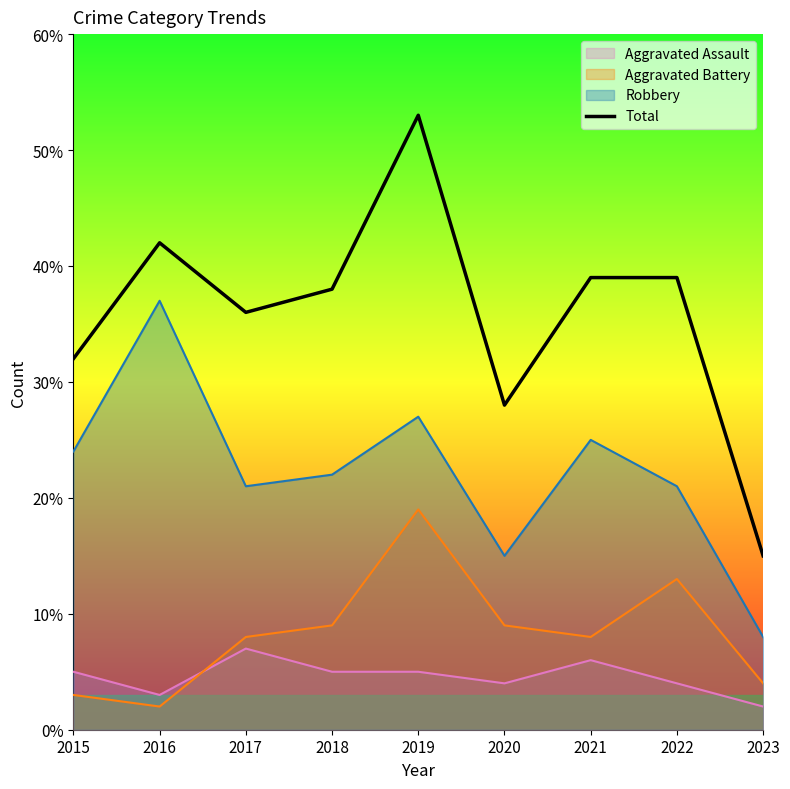

Read the value at 2022, to the nearest 10.

40